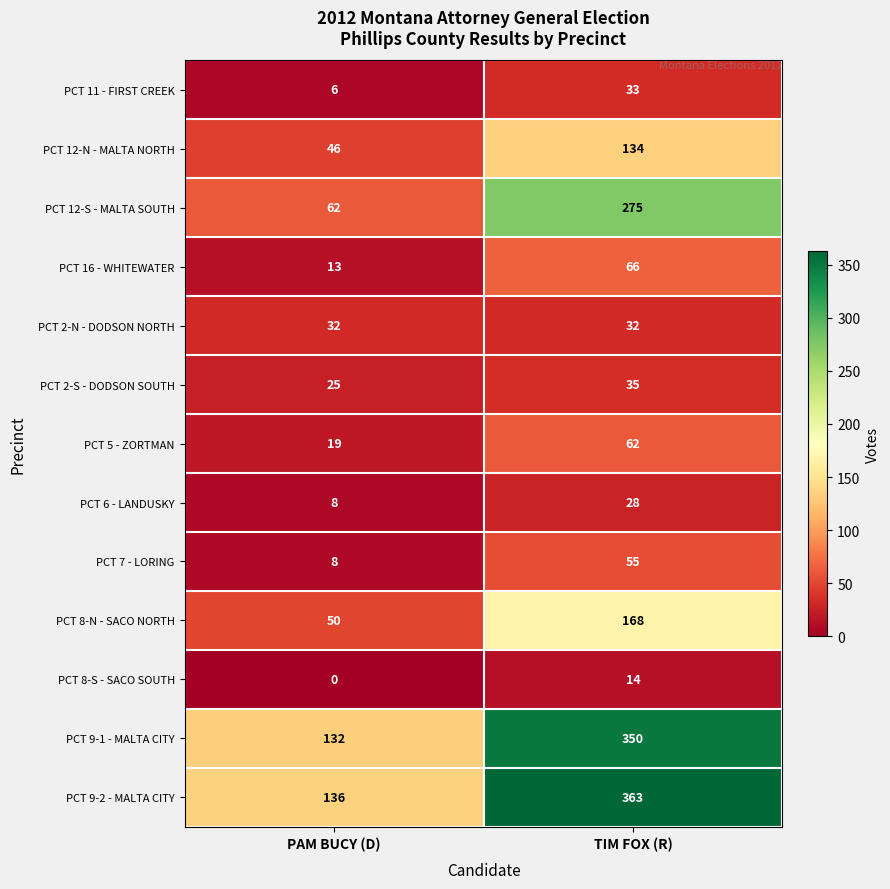

What is the total value across all series at TIM FOX (R)?

1615